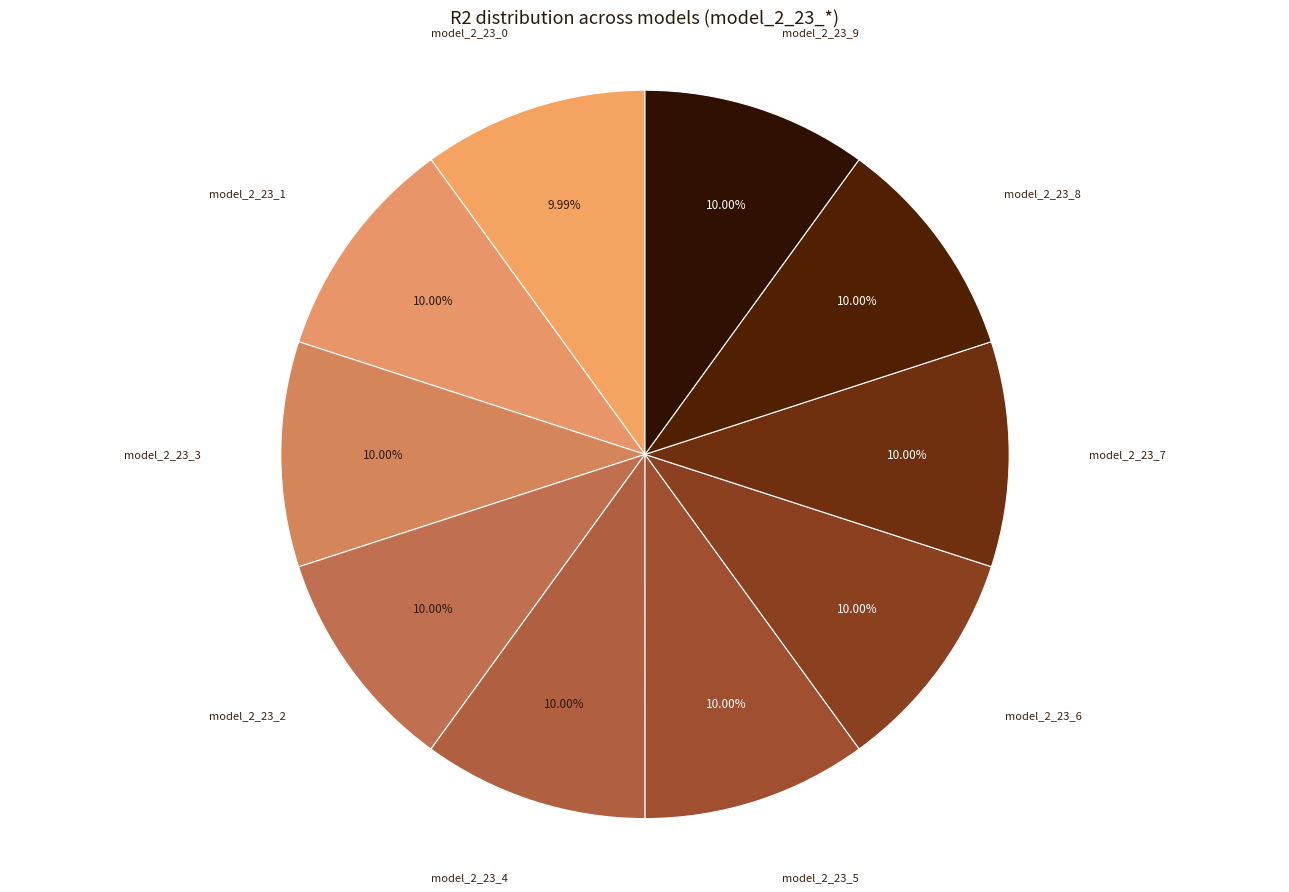

To the nearest percent, what percentage of the pie is model_2_23_8?

10%